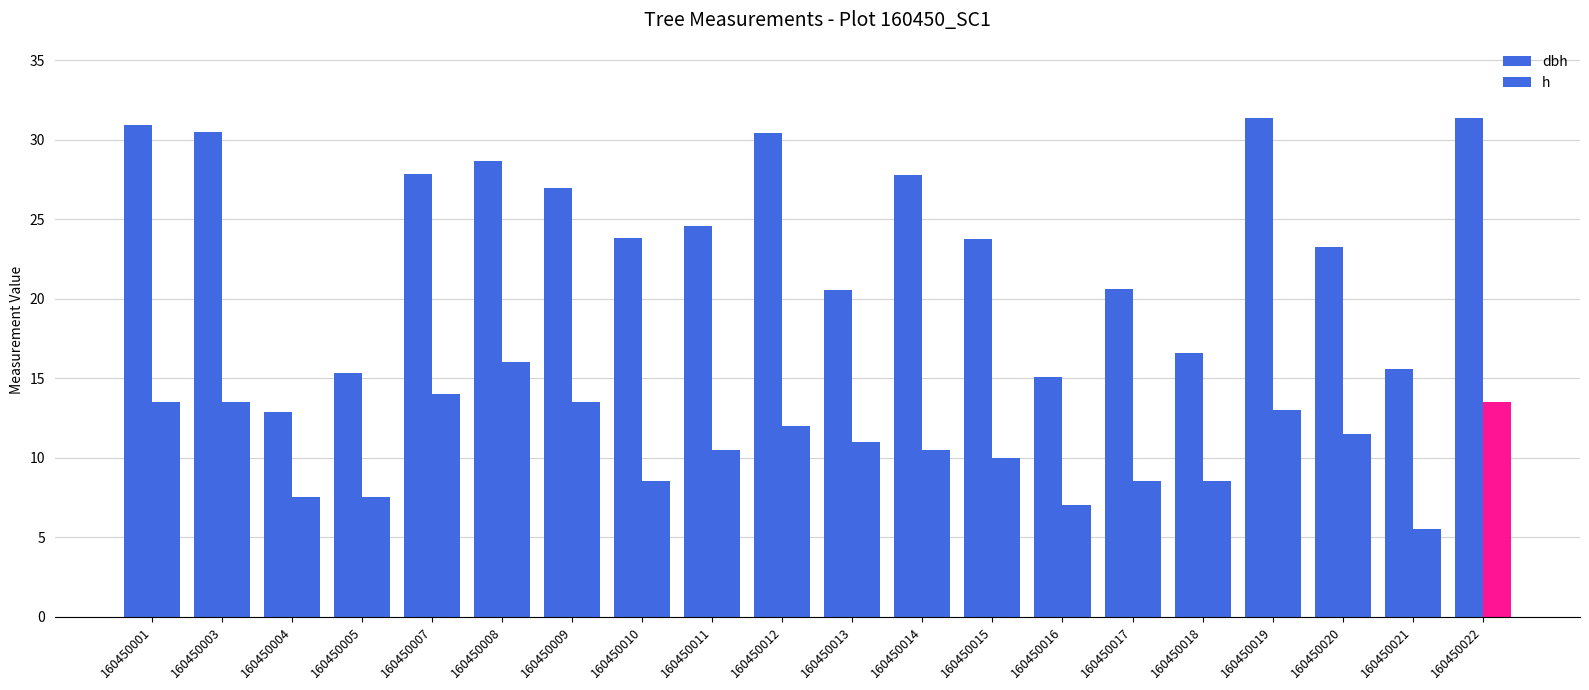

Reading right to left, transcribe all the data shown in this chart.

dbh: 31.4	15.6	23.2	31.4	16.6	20.6	15.1	23.8	27.8	20.6	30.4	24.6	23.8	26.9	28.6	27.9	15.3	12.9	30.5	30.9
h: 13.5	5.5	11.5	13.0	8.5	8.5	7.0	10.0	10.5	11.0	12.0	10.5	8.5	13.5	16.0	14.0	7.5	7.5	13.5	13.5